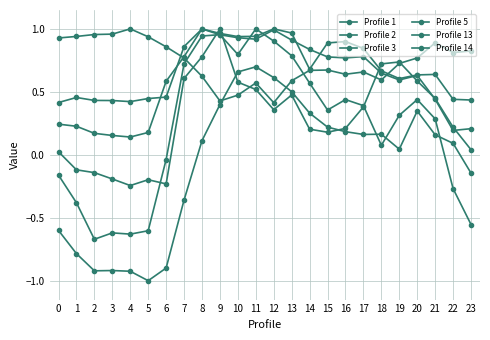

How many lines are shown in the chart?

6